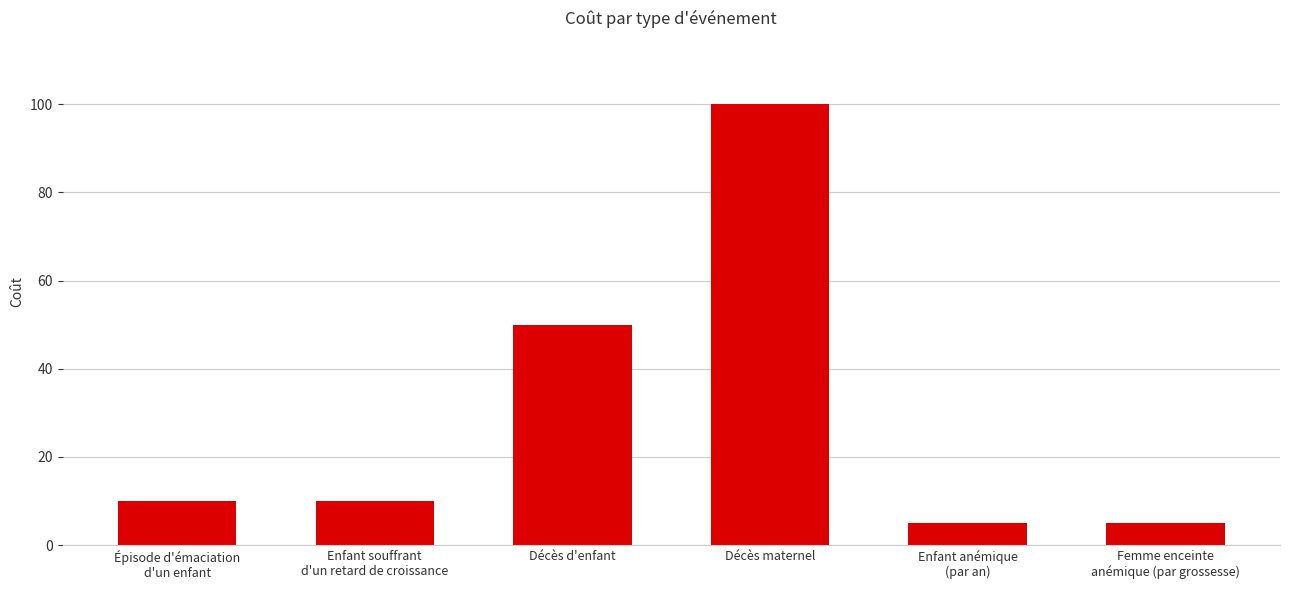

Approximately how many times larger is the value at Enfant anémique
(par an) compared to Épisode d'émaciation
d'un enfant?

0.5